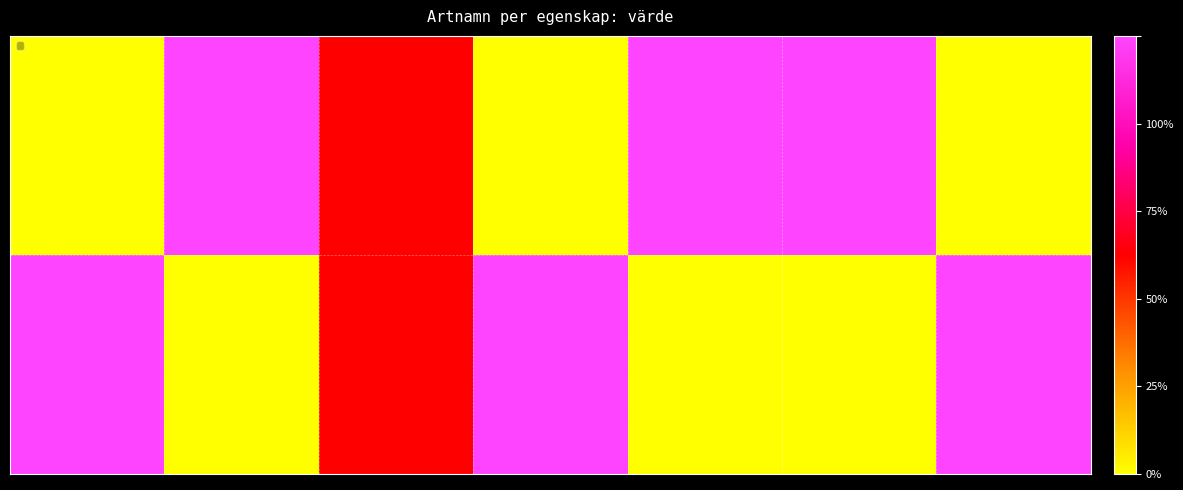

Count the values in the range 0 to 1.

7